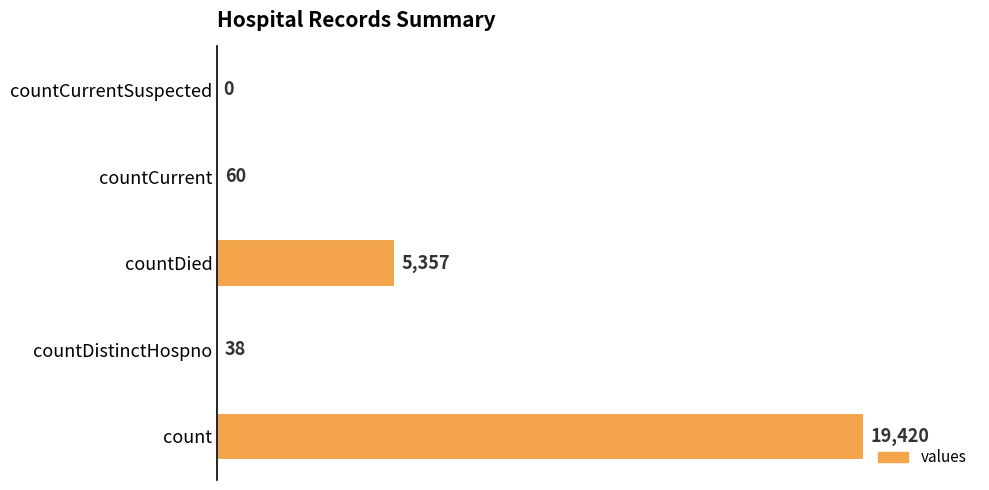

What is the greatest value displayed?

19420